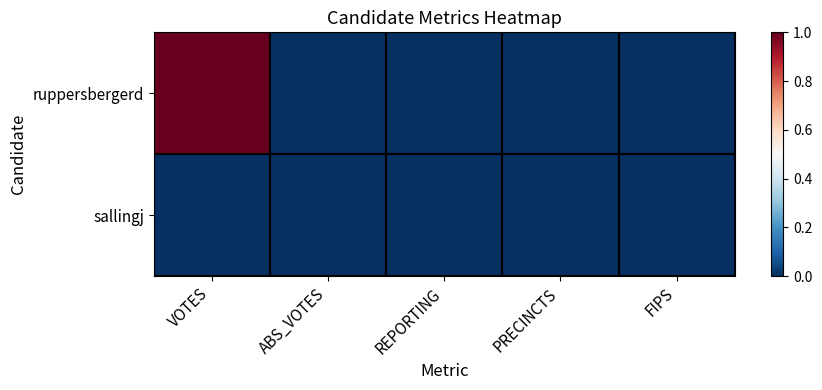

Reading left to right, list all the values displayed in this chart.

ruppersbergerd: VOTES=1	ABS_VOTES=0	REPORTING=0	PRECINCTS=0	FIPS=0
sallingj: VOTES=0	ABS_VOTES=0	REPORTING=0	PRECINCTS=0	FIPS=0